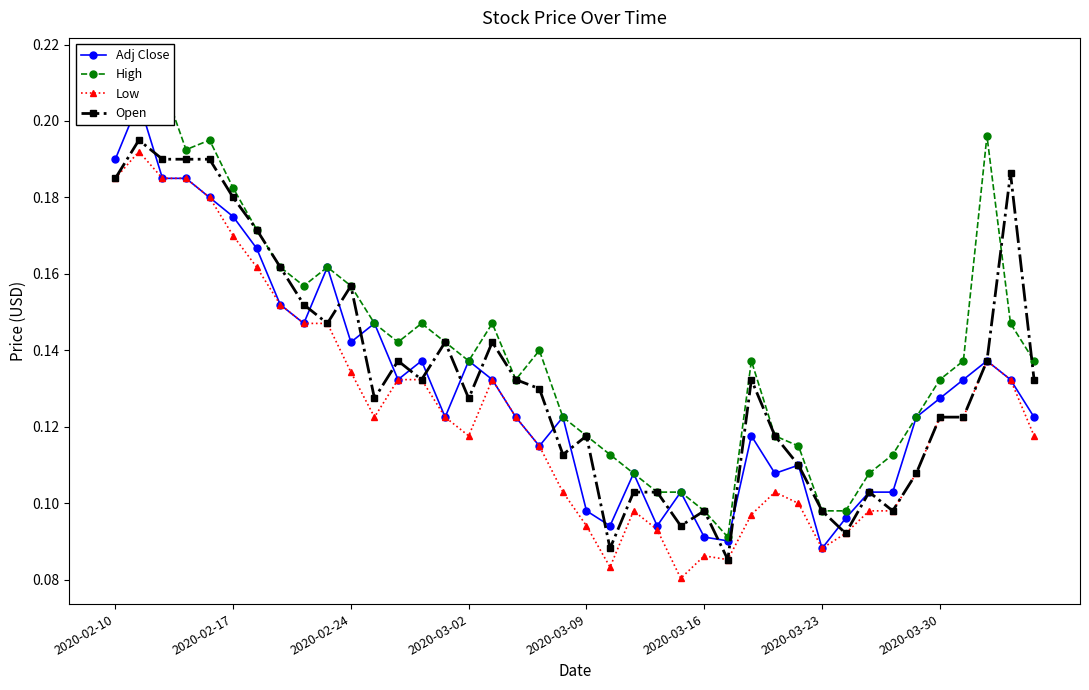

True or false: Low has more than 0 interior local peaks.

True